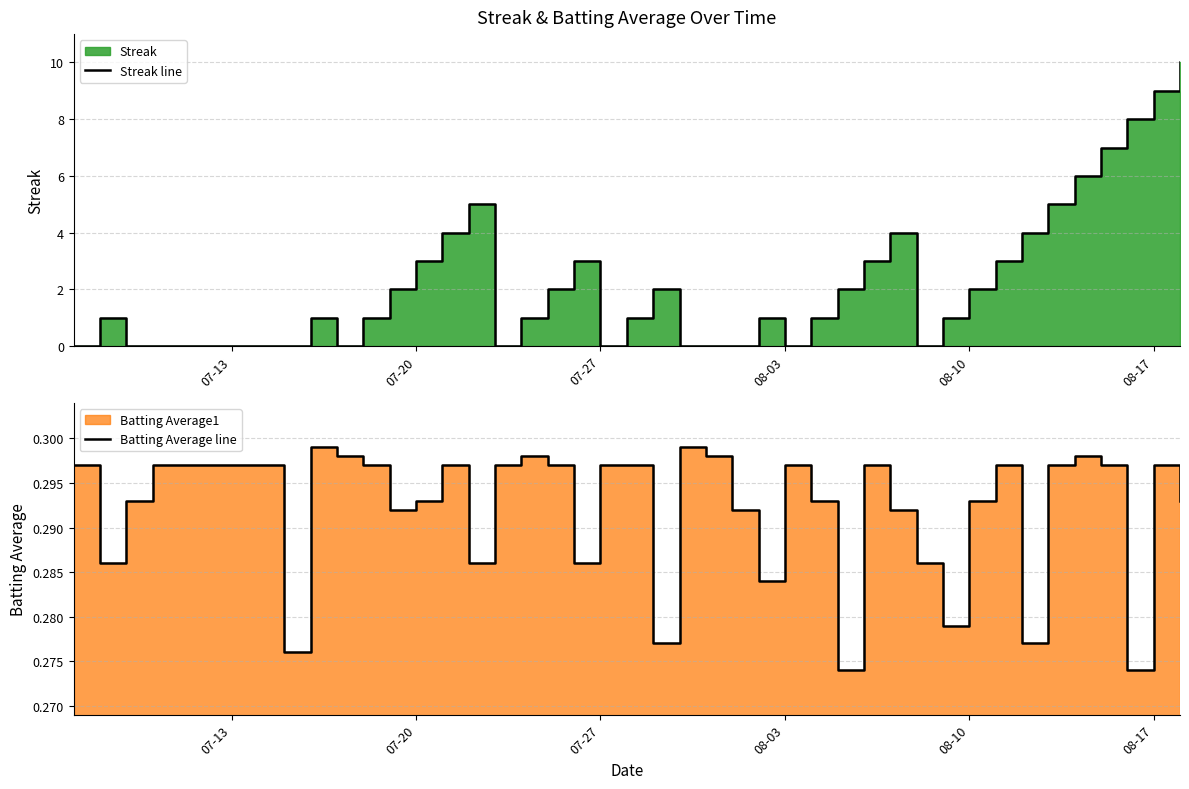

What is the average value of the Batting Average line series?

0.3